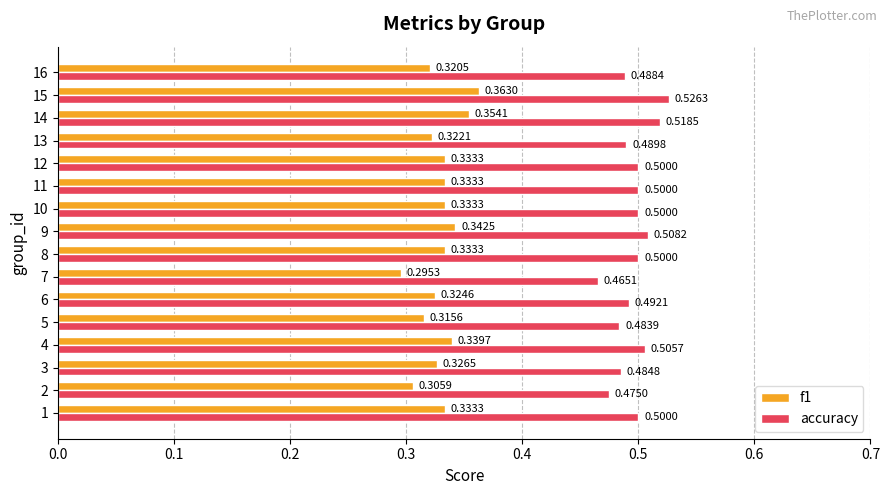

Count the accuracy values in the range 0 to 1.

16